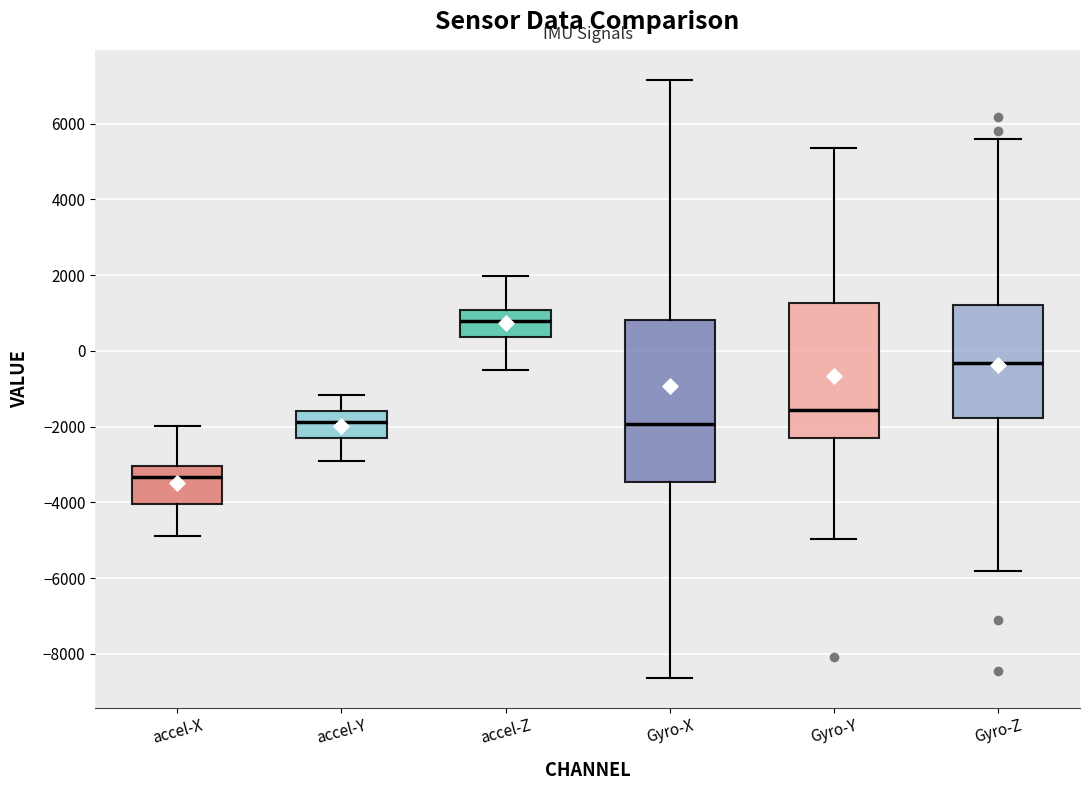

Reading left to right, transcribe this box plot: for each box, give where its median line is, the range the box spans, and where its two whiskers end, as read against the y-axis. The values are not printed on the chart, so give them approximately, as read against the axis.

accel-X: median -3400, box -4000 to -3000, whiskers -4800 to -2000
accel-Y: median -1800, box -2200 to -1600, whiskers -3000 to -1200
accel-Z: median 800, box 400 to 1000, whiskers -600 to 2000
Gyro-X: median -2000, box -3400 to 800, whiskers -8600 to 7200
Gyro-Y: median -1600, box -2200 to 1200, whiskers -5000 to 5400
Gyro-Z: median -400, box -1800 to 1200, whiskers -5800 to 5600